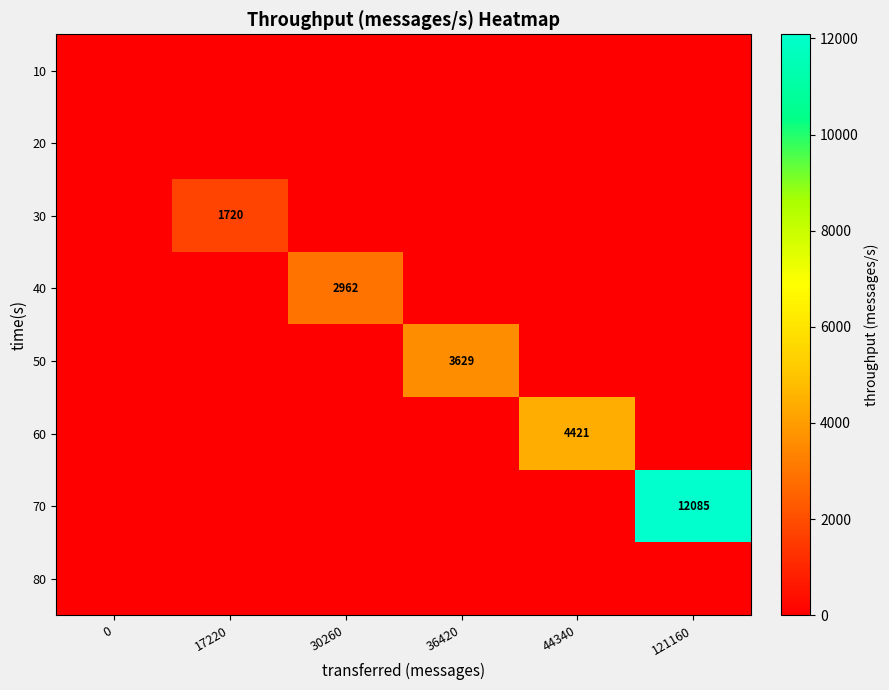

Count the number of categories in the chart.

6